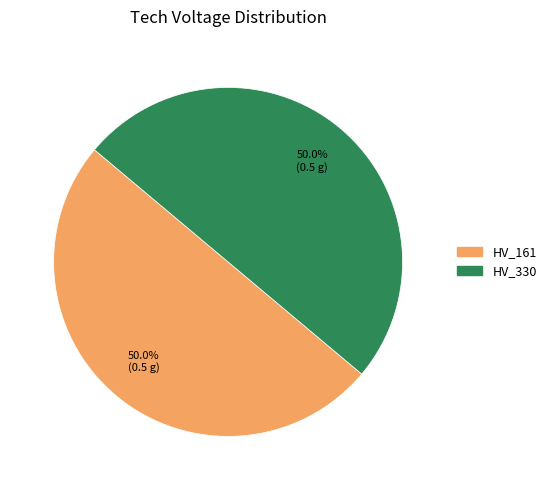

Approximately how many times larger is the value at HV_330 compared to HV_161?

1.0